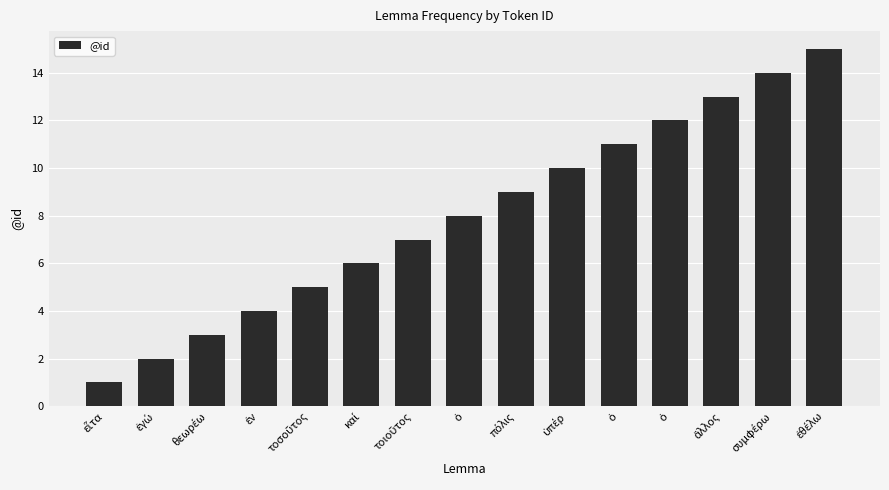

Rank the categories by value from highest to lowest.

ἐθέλω, συμφέρω, ἄλλος, ὁ, ὁ, ὑπέρ, πόλις, ὁ, τοιοῦτος, καί, τοσοῦτος, ἐν, θεωρέω, ἐγώ, εἶτα